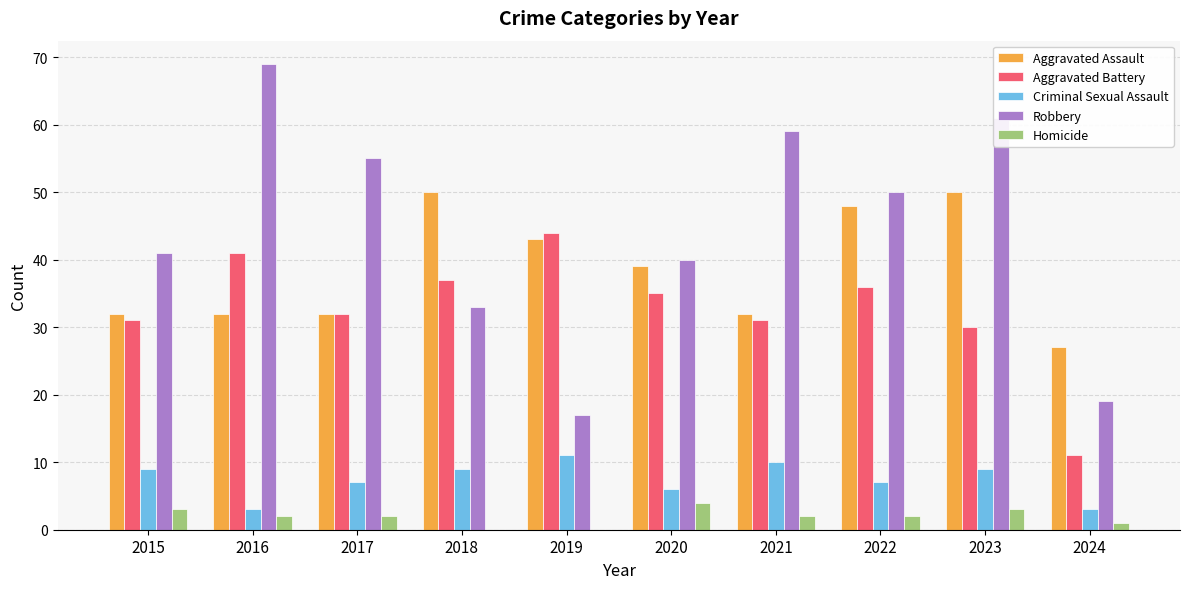

True or false: Aggravated Assault has a value of 7 at 2021.

False